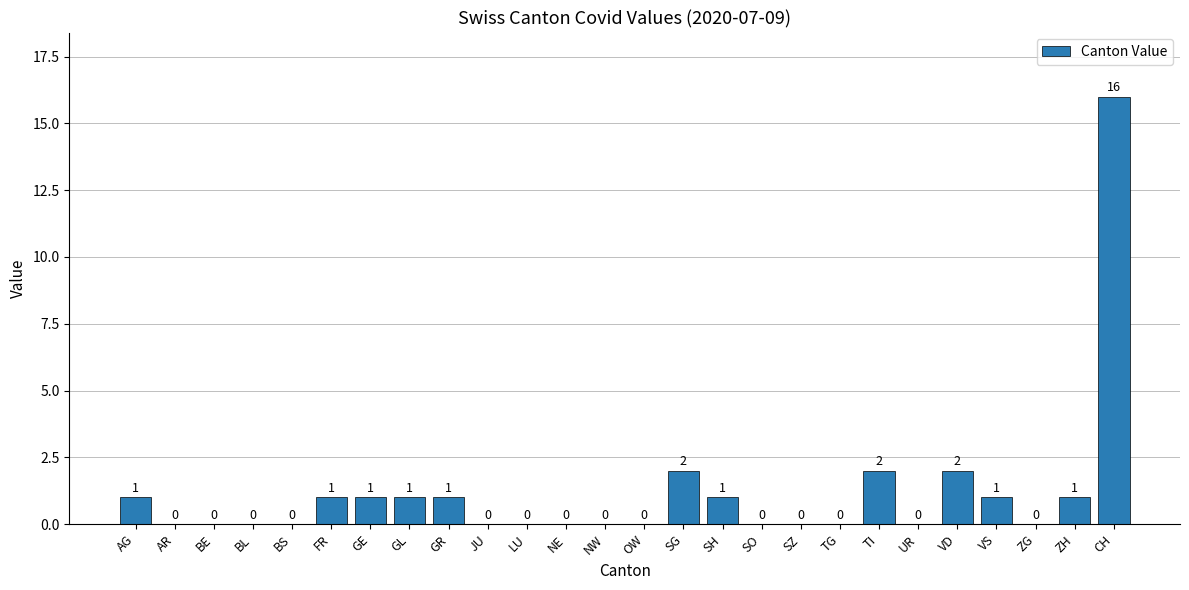

What is the sum of all values?

30